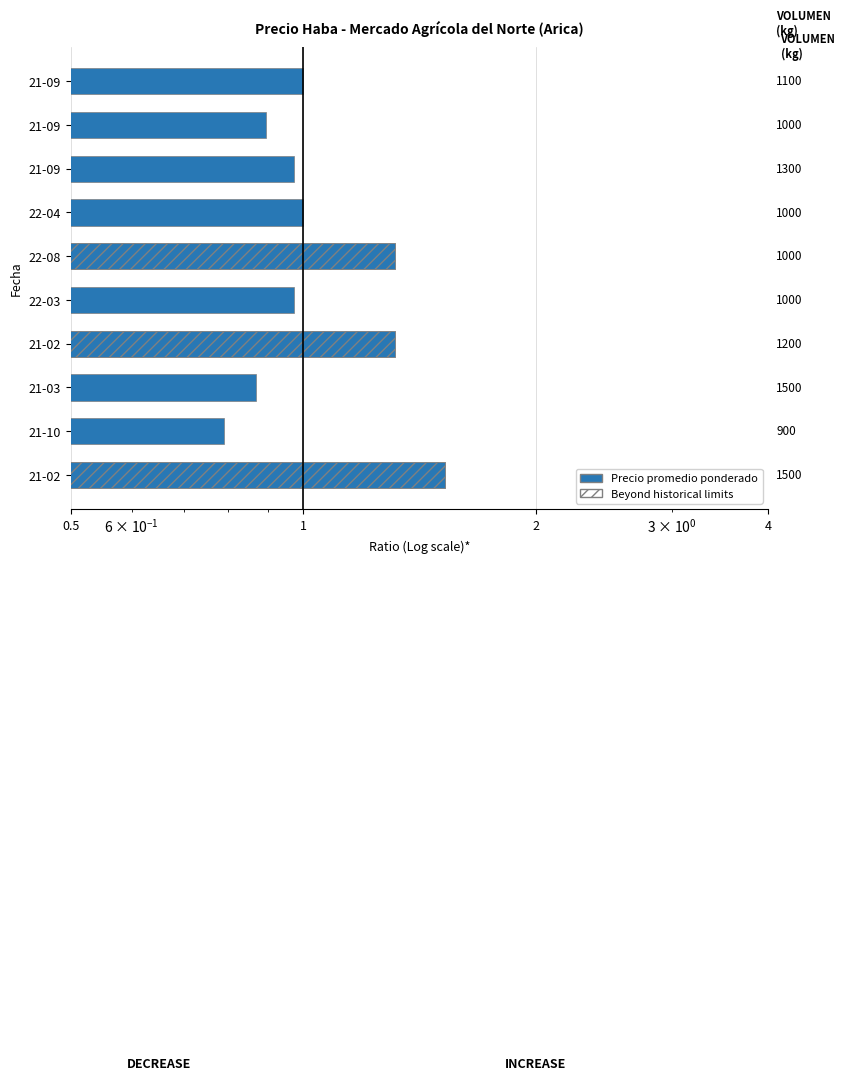

Count the number of categories in the chart.

10